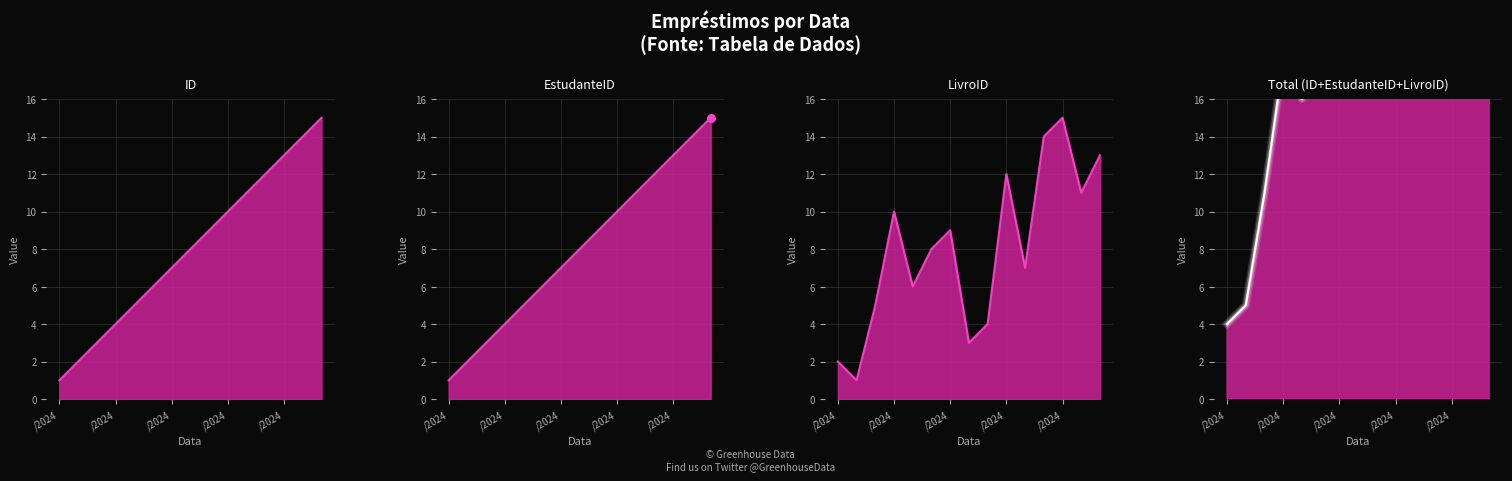

What is the total value across all series at /2024?

8